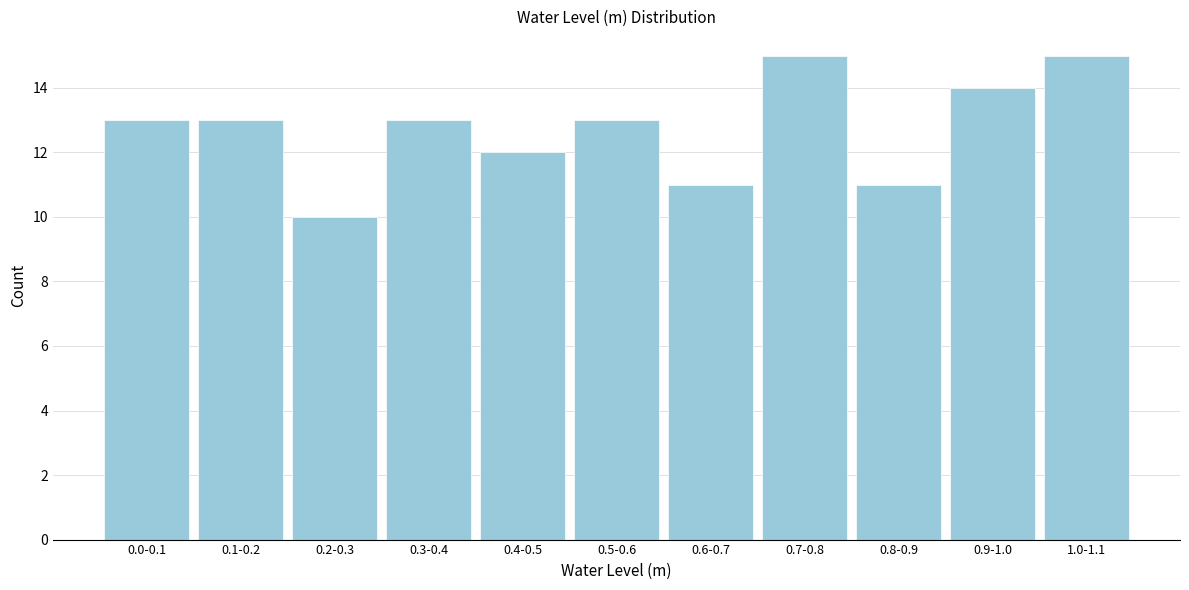

Reading right to left, what are all the values shown in this chart?

1.0-1.1=15	0.9-1.0=14	0.8-0.9=11	0.7-0.8=15	0.6-0.7=11	0.5-0.6=13	0.4-0.5=12	0.3-0.4=13	0.2-0.3=10	0.1-0.2=13	0.0-0.1=13